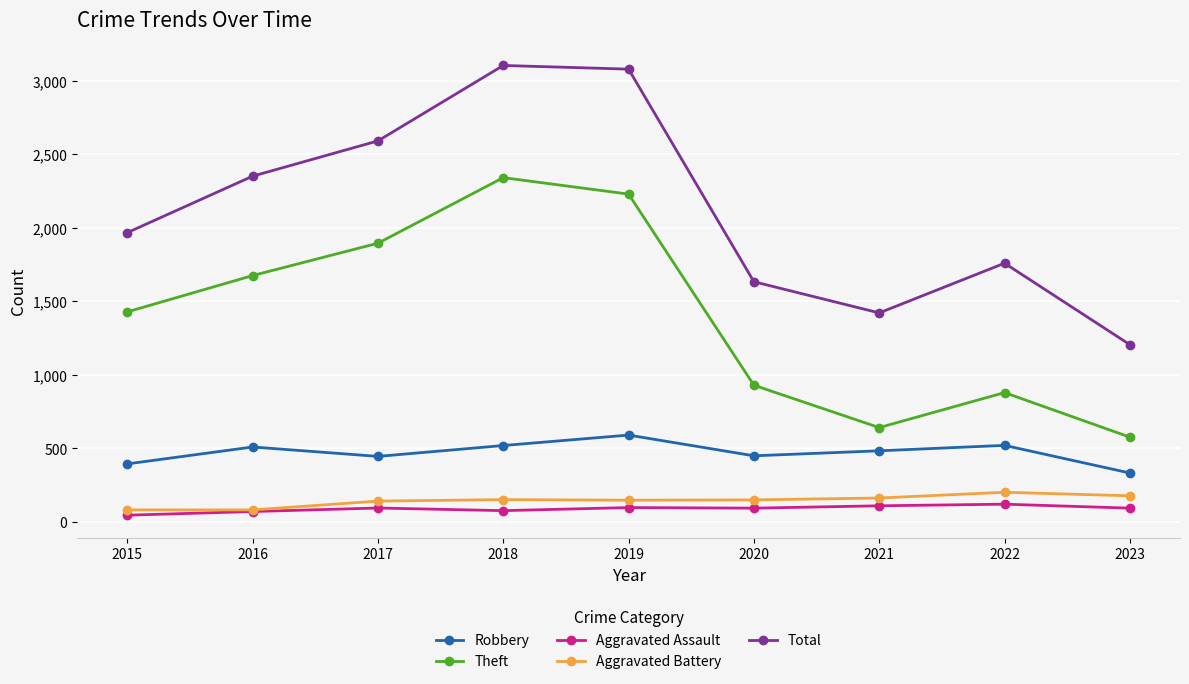

What are all the series names shown in the legend?

Robbery, Theft, Aggravated Assault, Aggravated Battery, Total